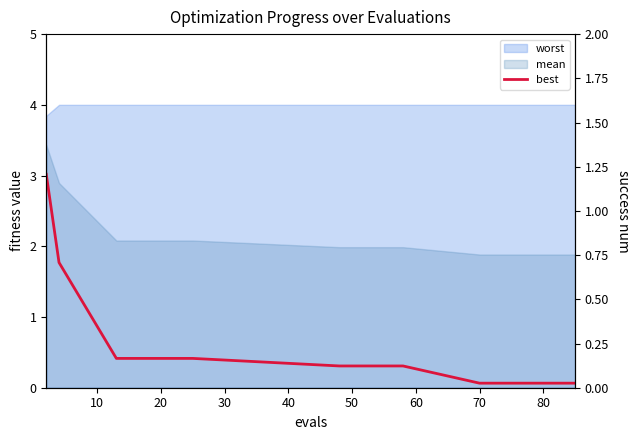

How many intersections are there between best and success num?

1